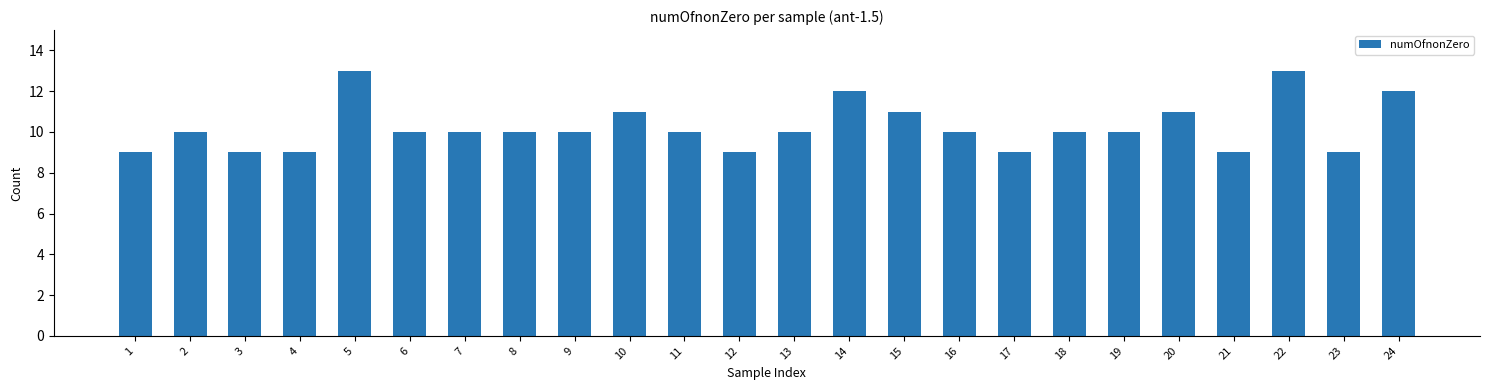

Approximately how many times larger is the value at 9 compared to 23?

1.1